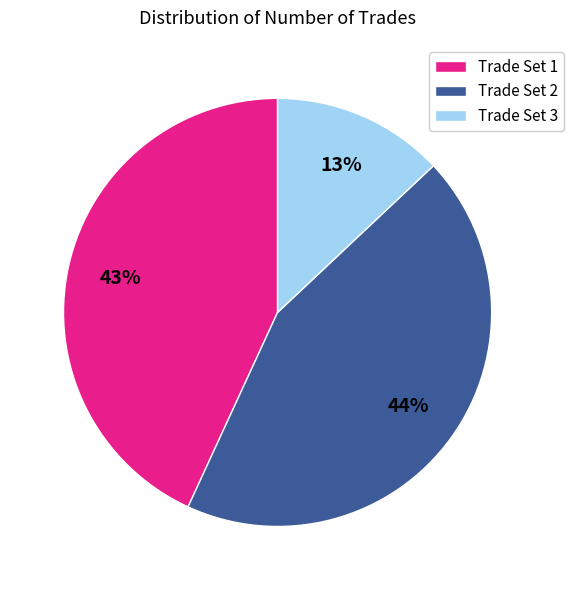

True or false: Trade Set 1 accounts for 43% of the total.

True